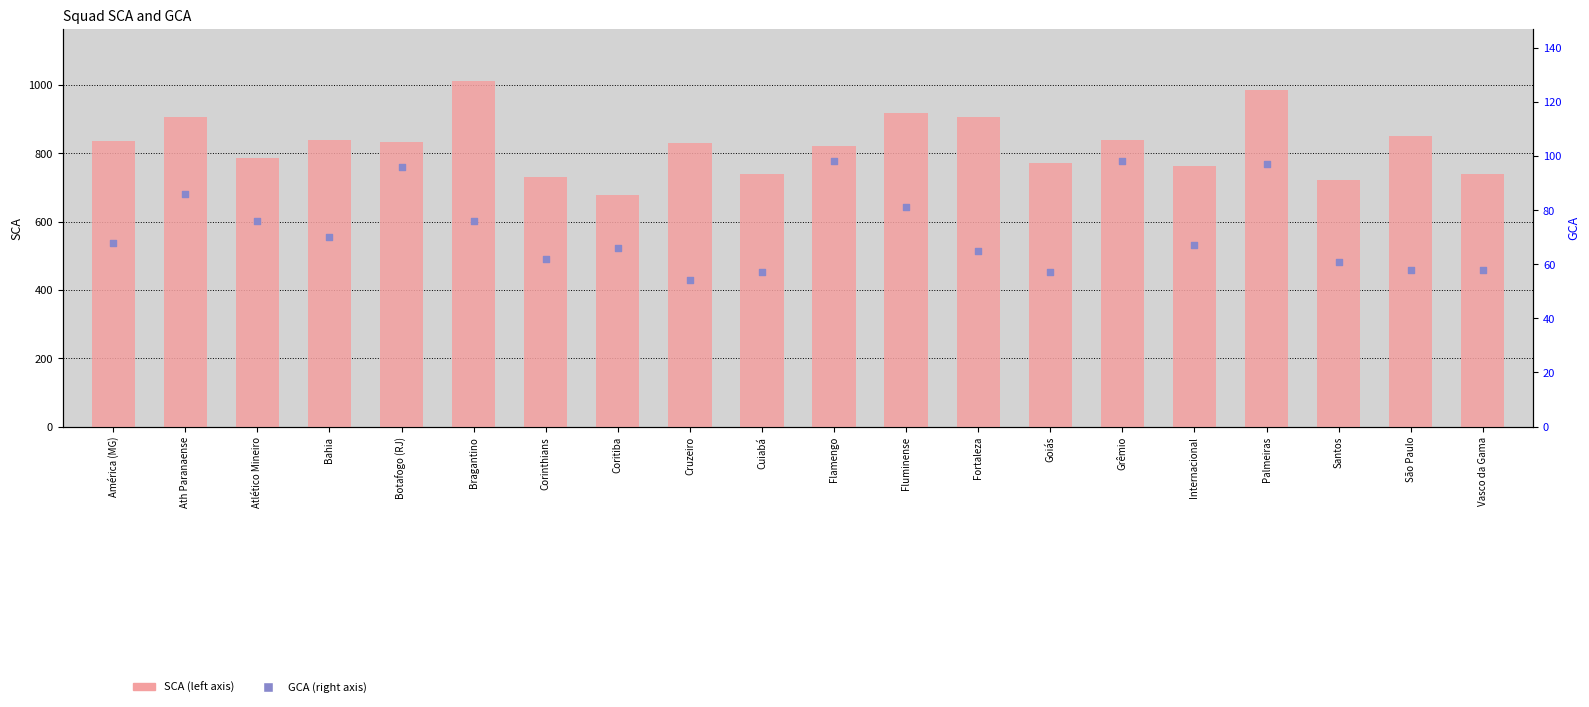

Which series contains the highest Y value?

SCA